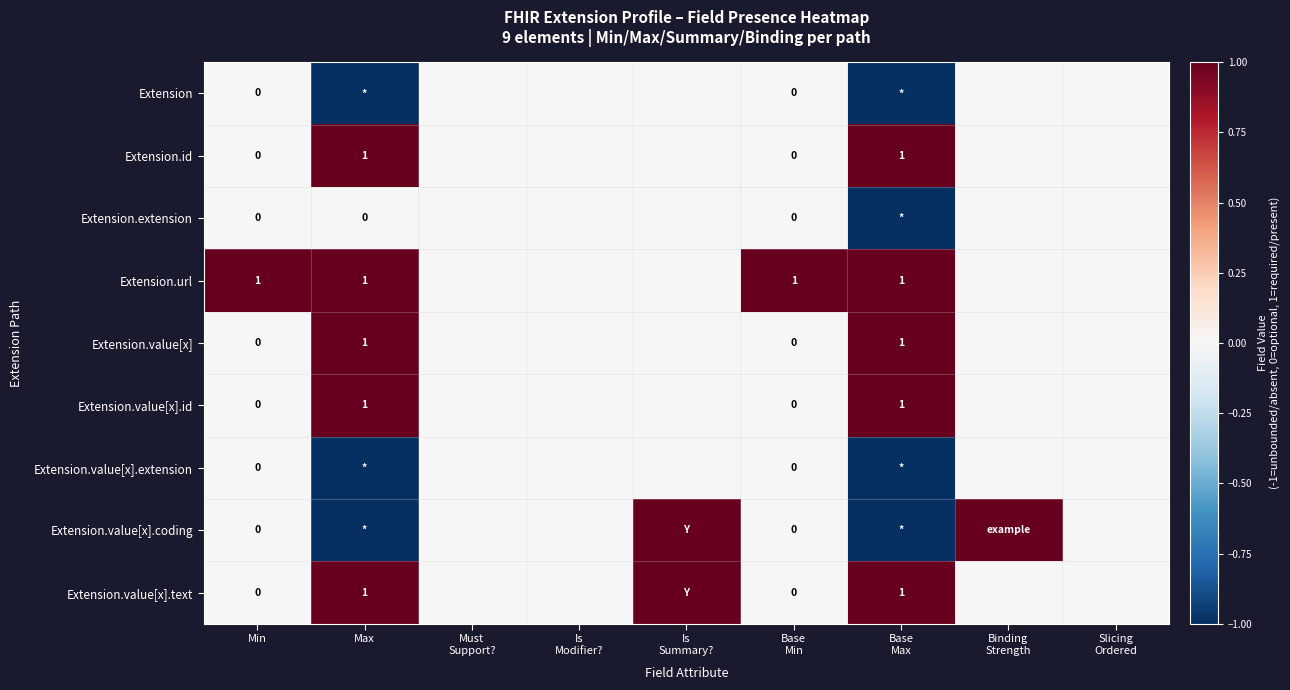

Between Is Summary? and Slicing Ordered, which series saw the biggest shift?

Extension.value[x].coding